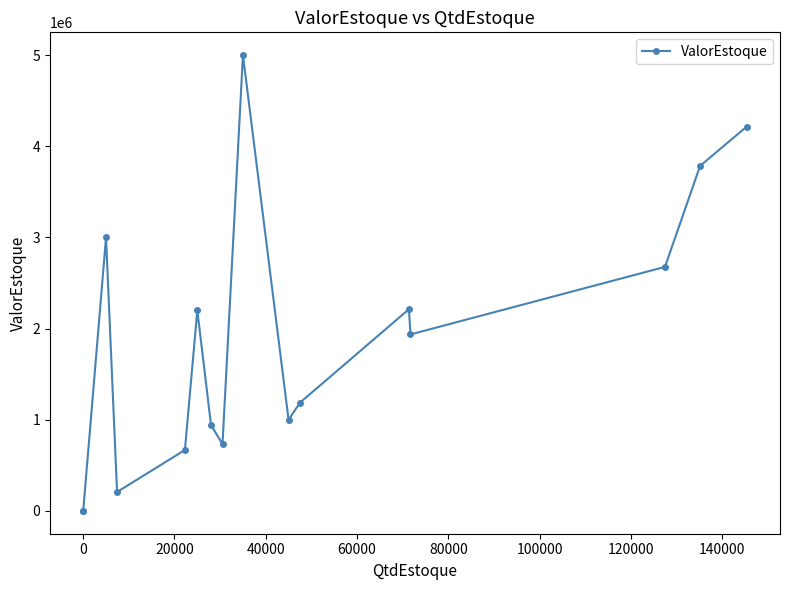

True or false: the data has more than 0 interior local peaks.

True